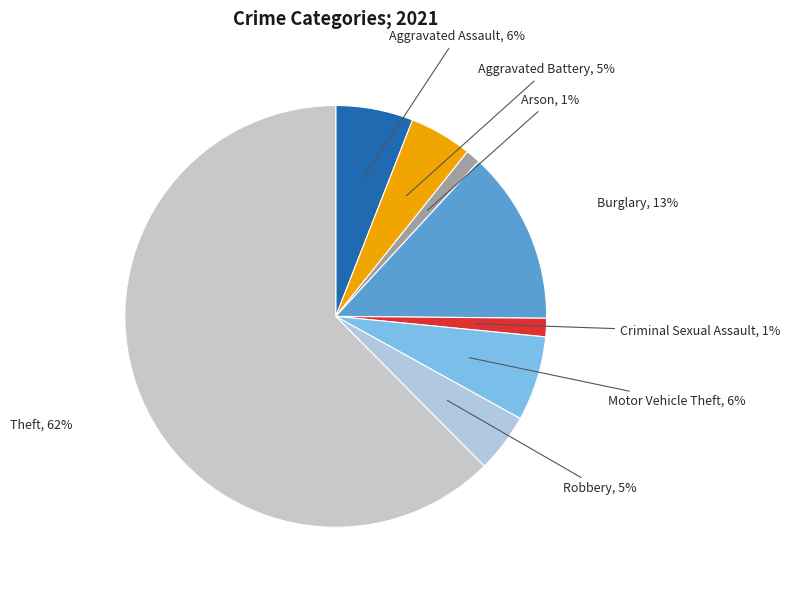

How many segments does this pie chart have?

8